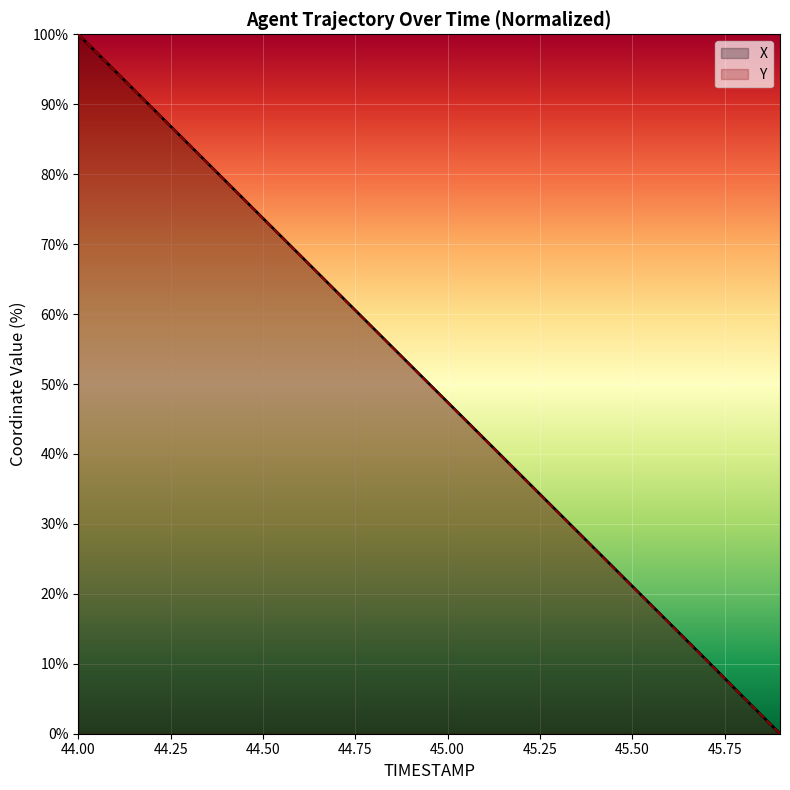

What is the total value across all series at 44.7?

126.3